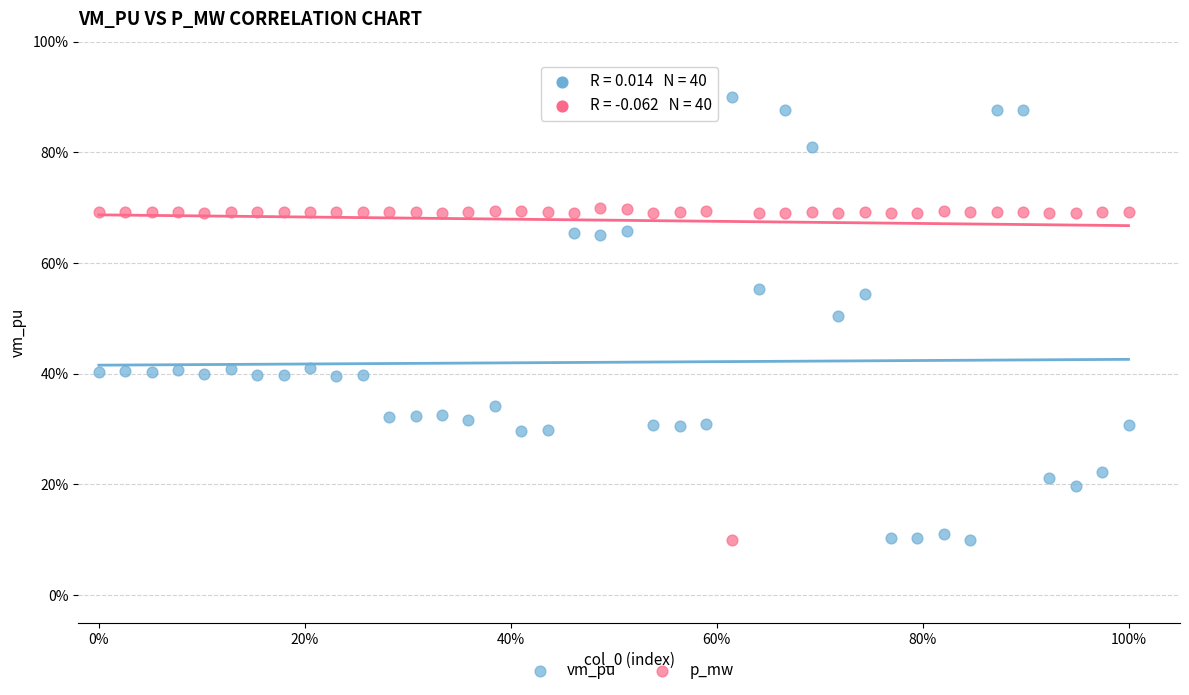

Which series reaches the maximum Y coordinate?

vm_pu